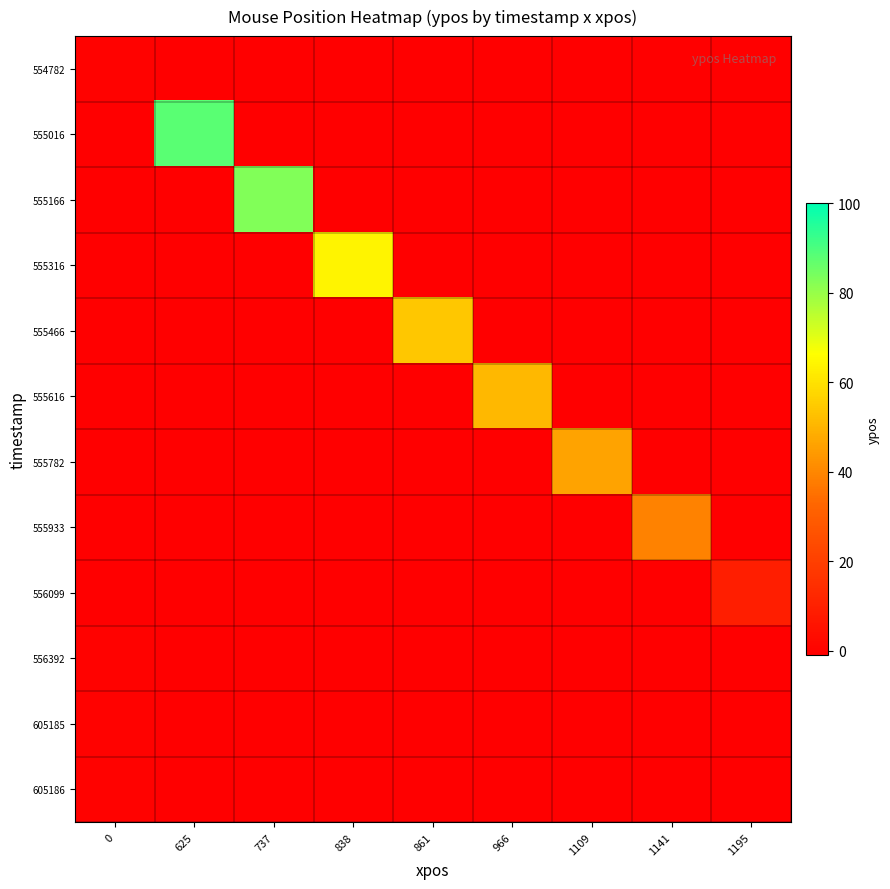

List the series in order of their peak value, highest first.

555016, 555166, 555316, 555466, 555616, 555782, 555933, 556099, 554782, 556392, 605185, 605186